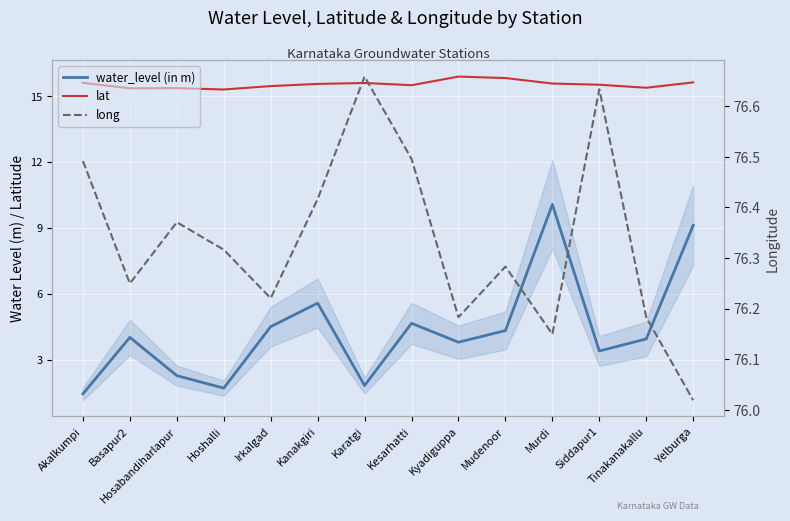

What is the total value across all series at Hoshalli?

93.3